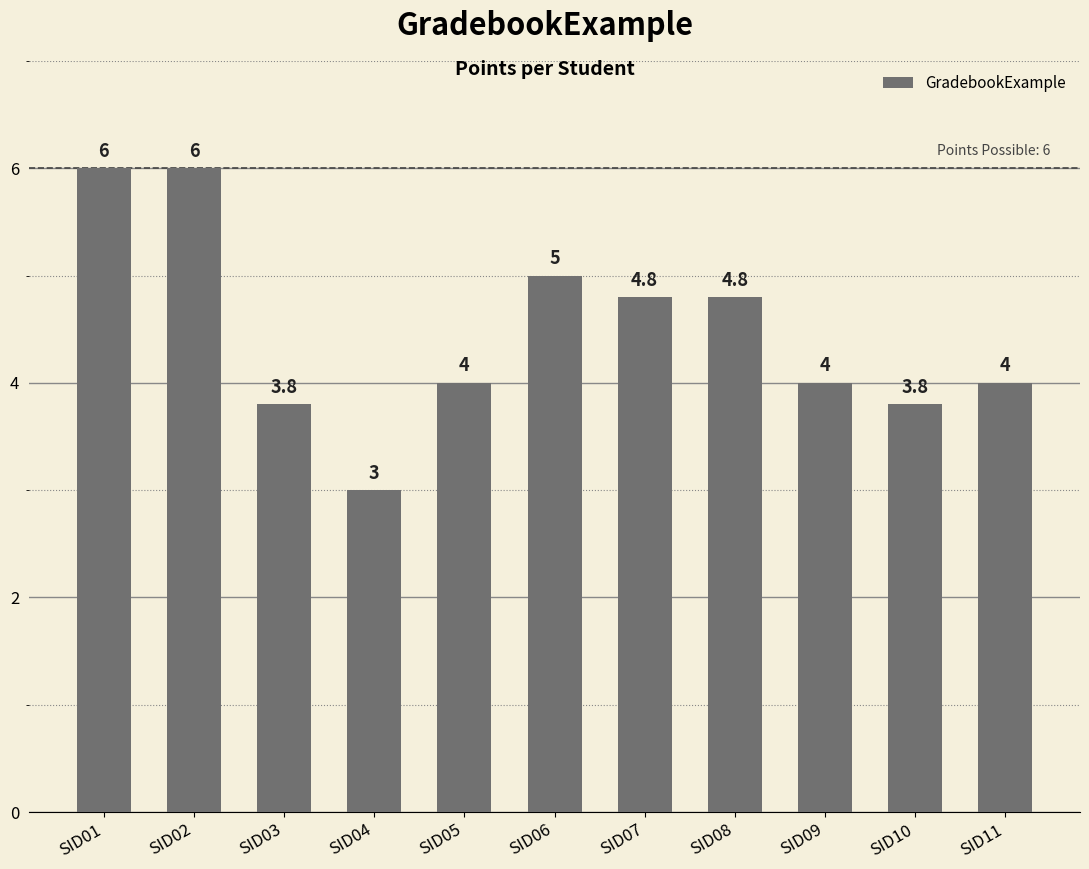

Is it true that the value at SID06 is 7.5?

False